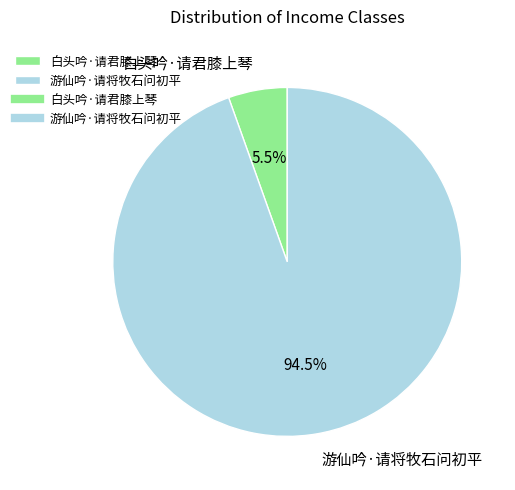

True or false: 白头吟·请君膝上琴 accounts for 19% of the total.

False